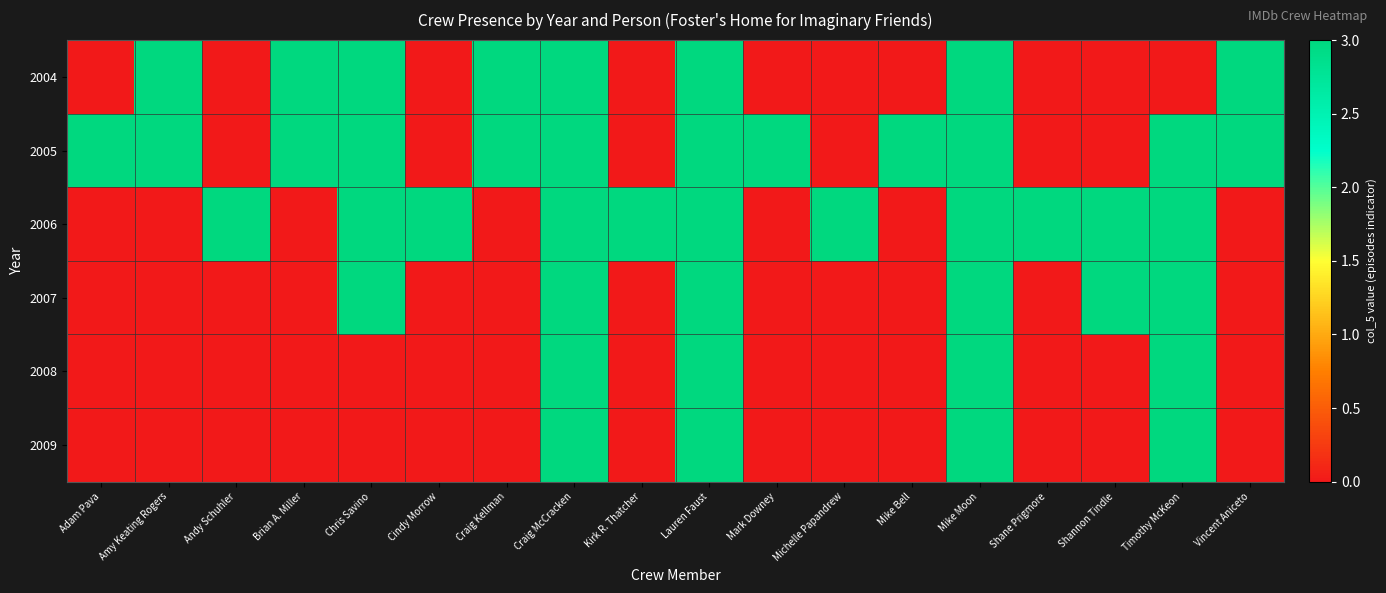

How many distinct data groups are displayed?

6